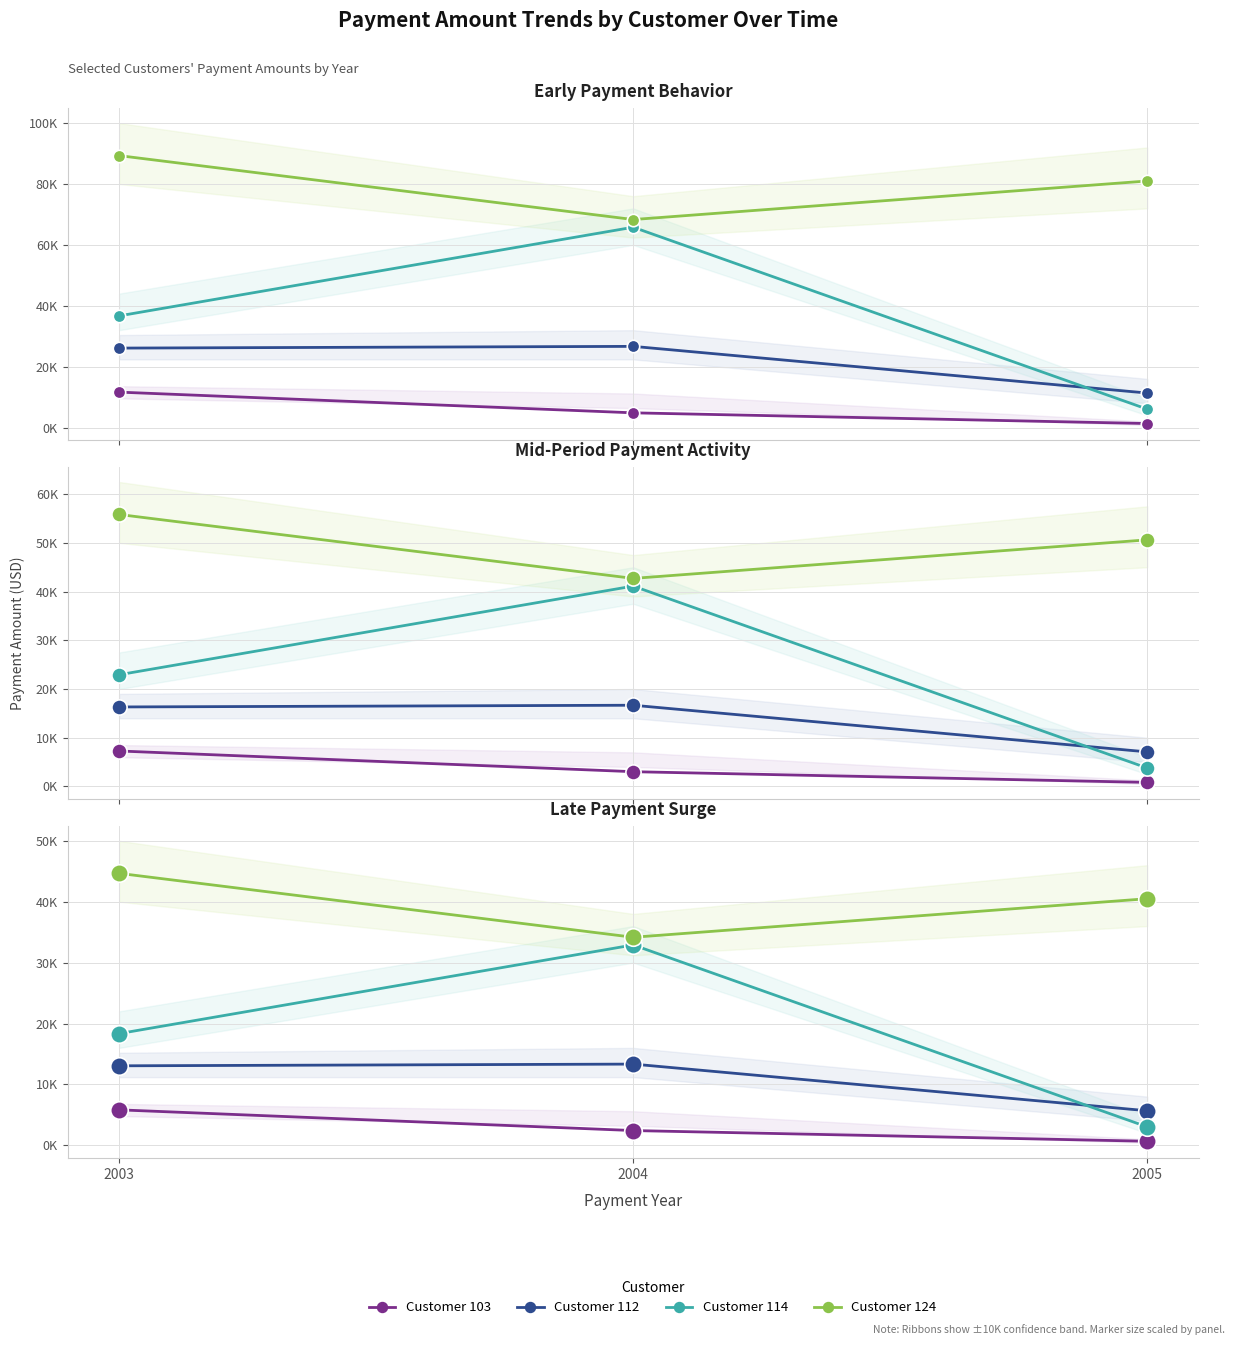

What are all the series names shown in the legend?

Customer 103, Customer 112, Customer 114, Customer 124